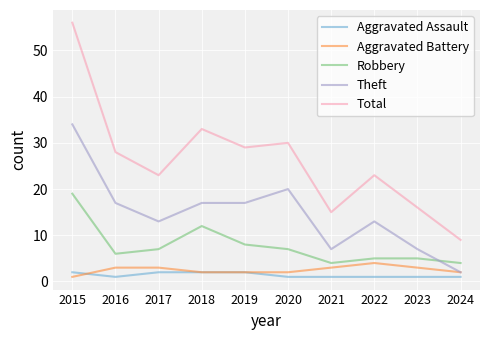

List the series in order of their peak value, highest first.

Total, Theft, Robbery, Aggravated Battery, Aggravated Assault